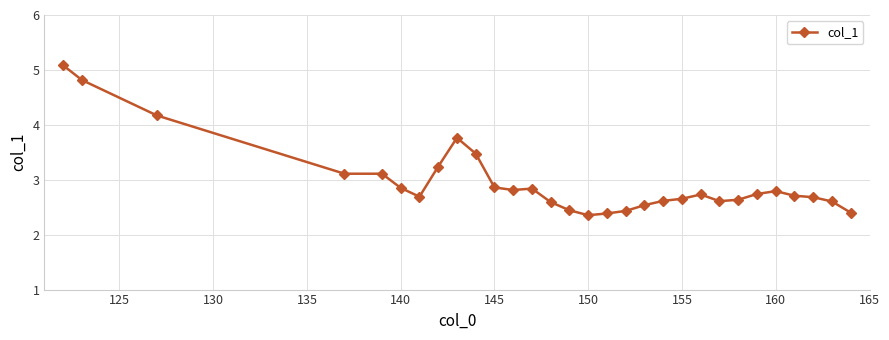

How many lines are shown in the chart?

1